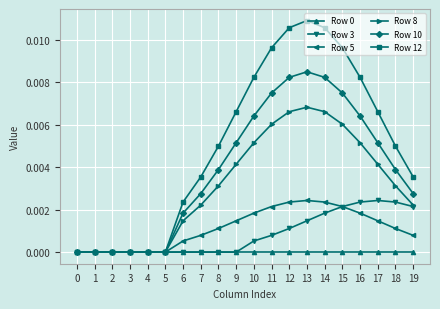

Which series has the largest total across all categories?

Row 12